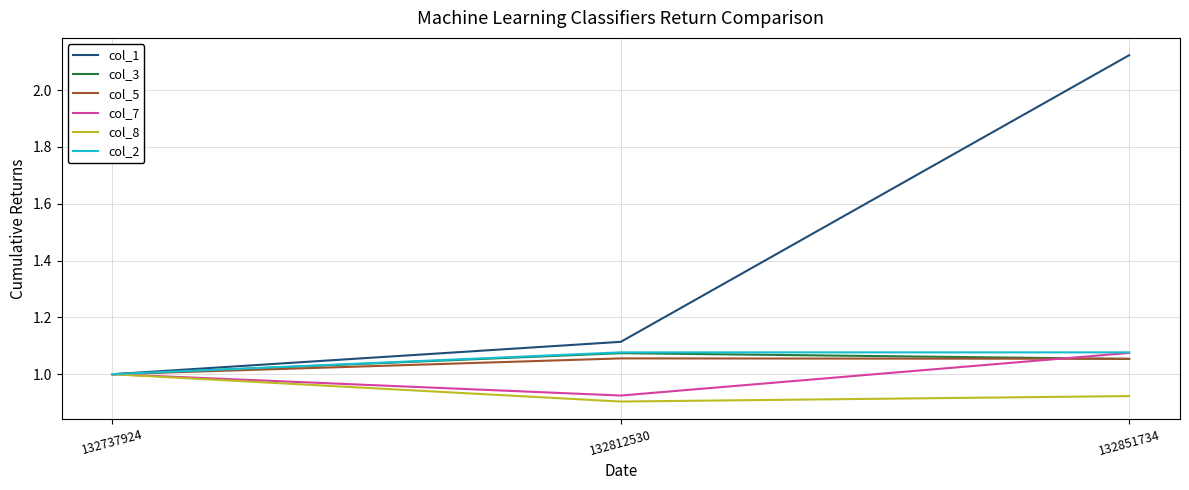

The value of col_5 at 132812530 is 1.8. True or false?

False